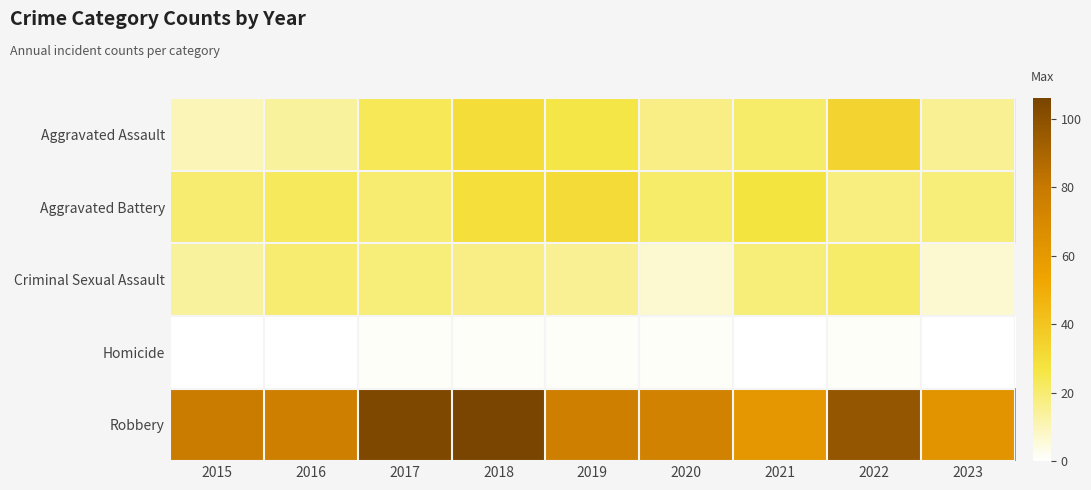

At 2017, list the series in order from smallest to largest.

Homicide, Criminal Sexual Assault, Aggravated Battery, Aggravated Assault, Robbery